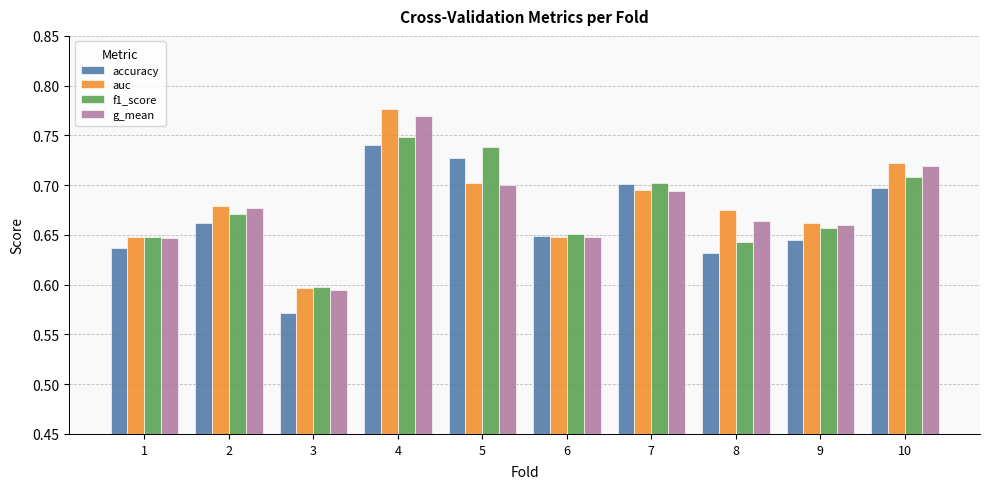

At which label is g_mean closest to 0?

3